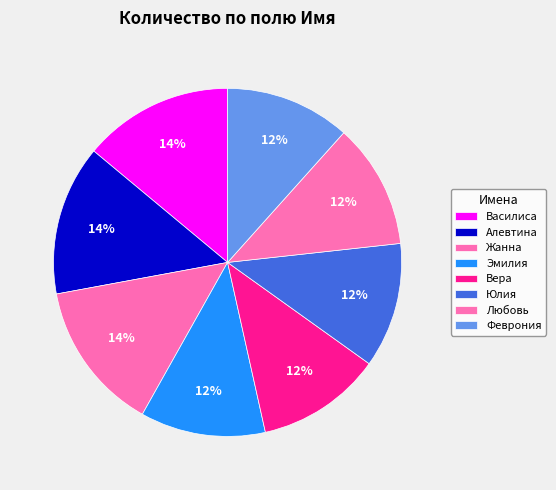

How many slices are in this pie chart?

8